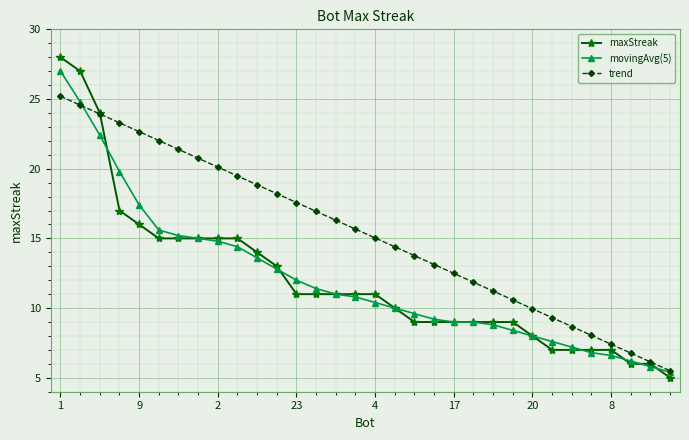

What is the minimum value shown in the chart?

5.0